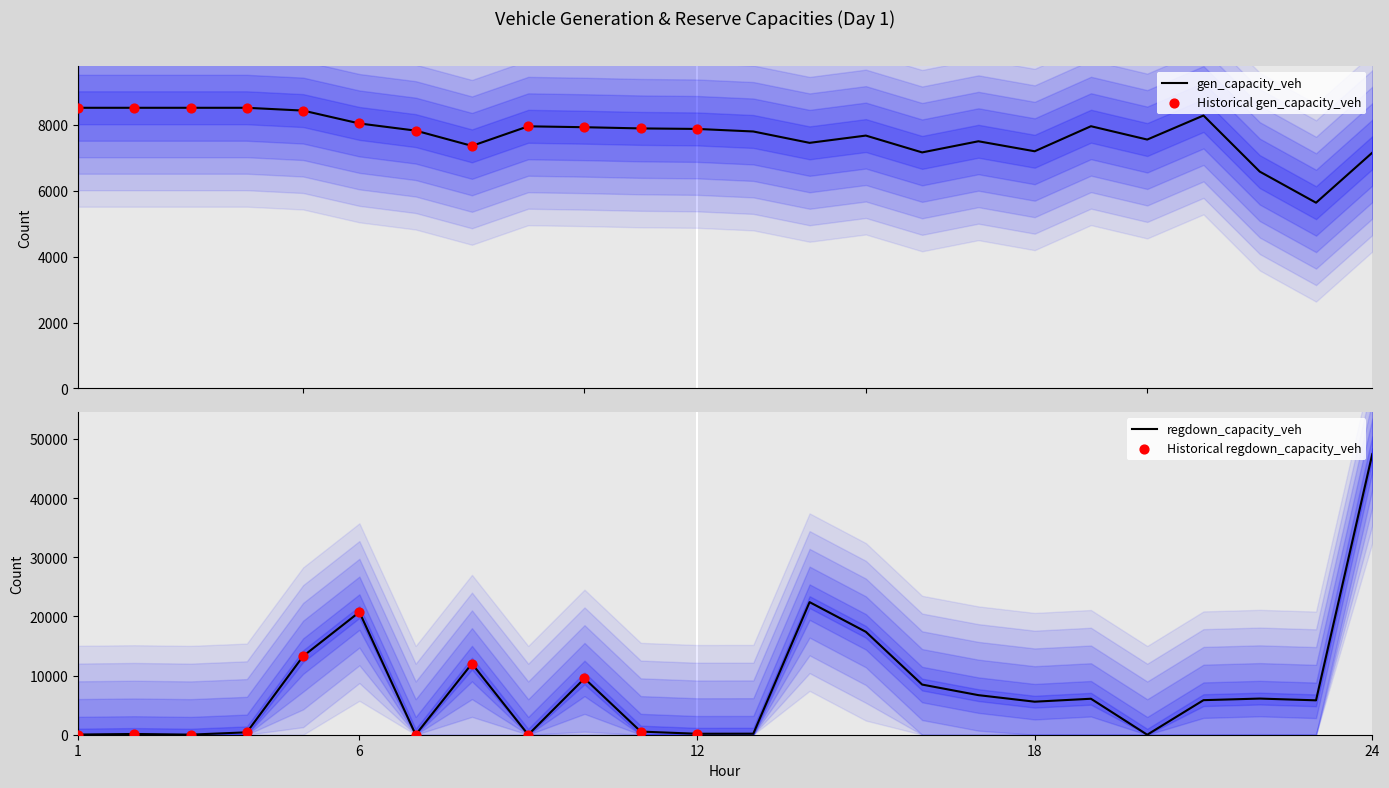

Which series has the largest total across all categories?

regdown_capacity_veh